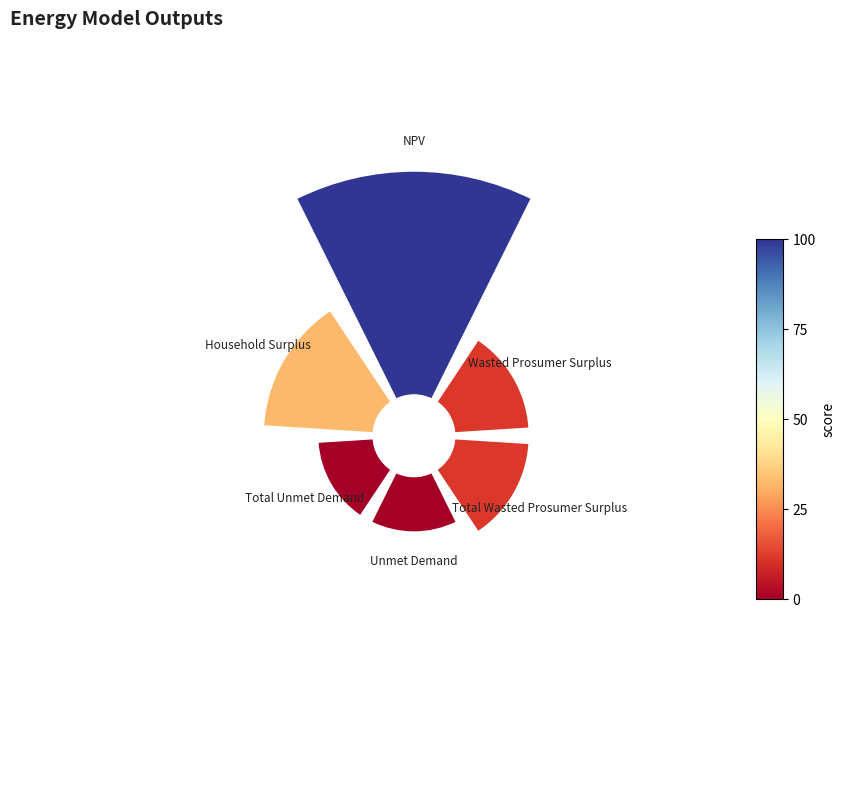

Does any single category account for the majority?

No